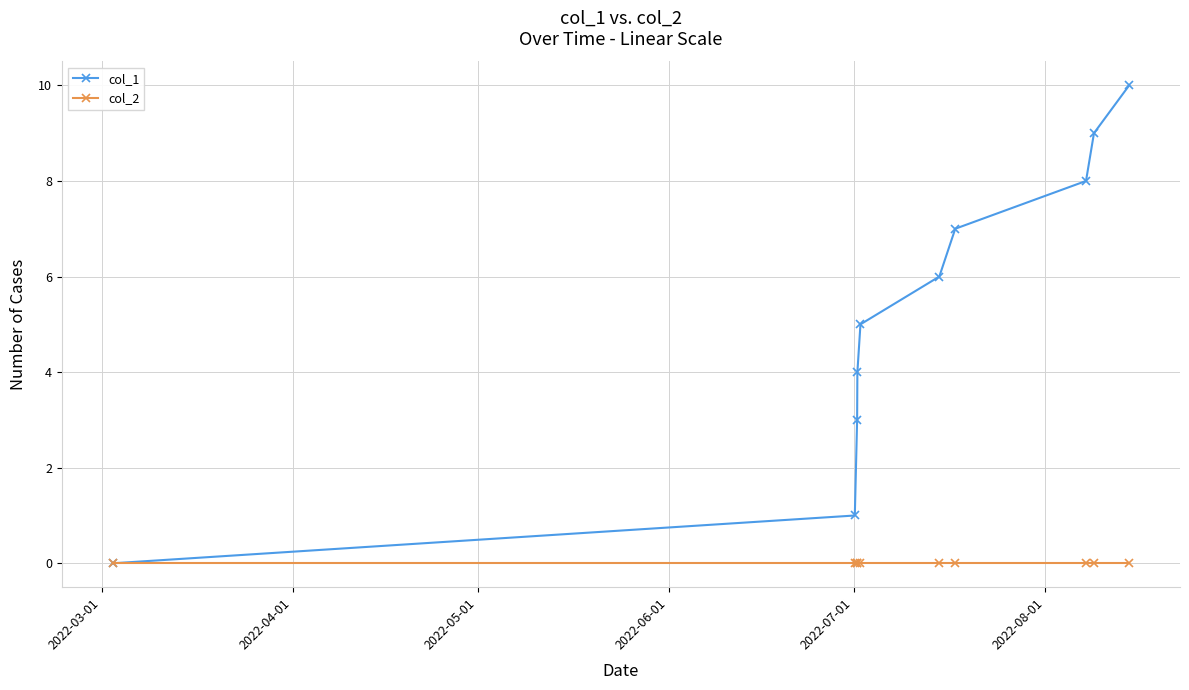

Reading right to left, extract all data points from this chart.

col_1: 10	9	8	7	6	5	4	3	1	0
col_2: 0	0	0	0	0	0	0	0	0	0